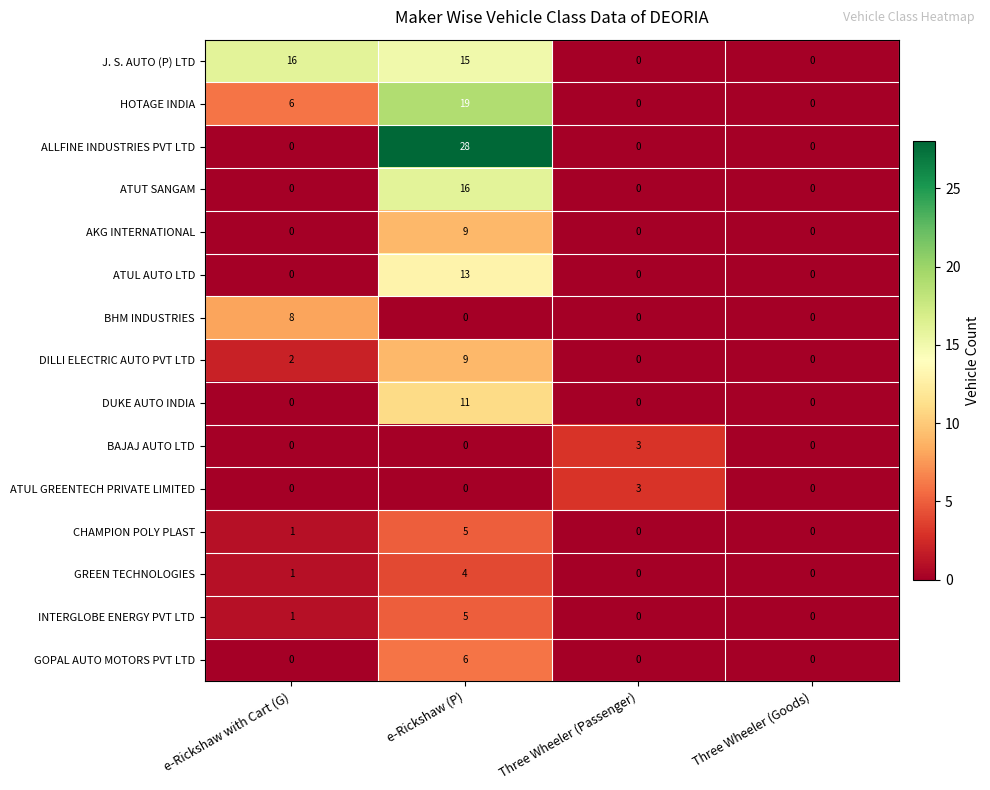

Which series changed the most between e-Rickshaw (P) and Three Wheeler (Passenger)?

ALLFINE INDUSTRIES PVT LTD